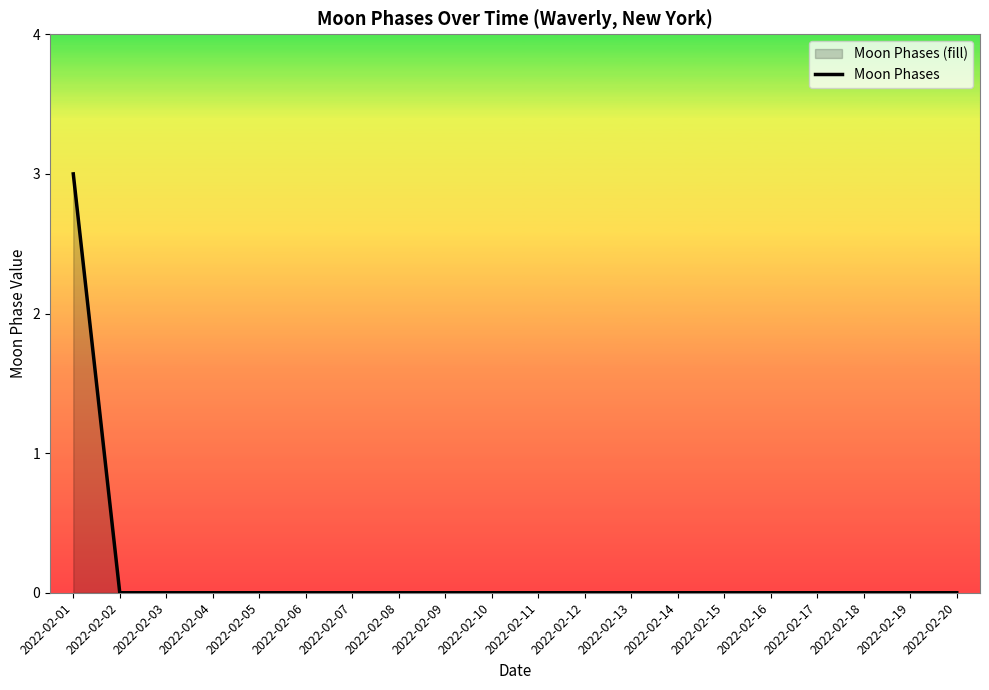

Where is the data nearest to the value 1?

2022-02-02